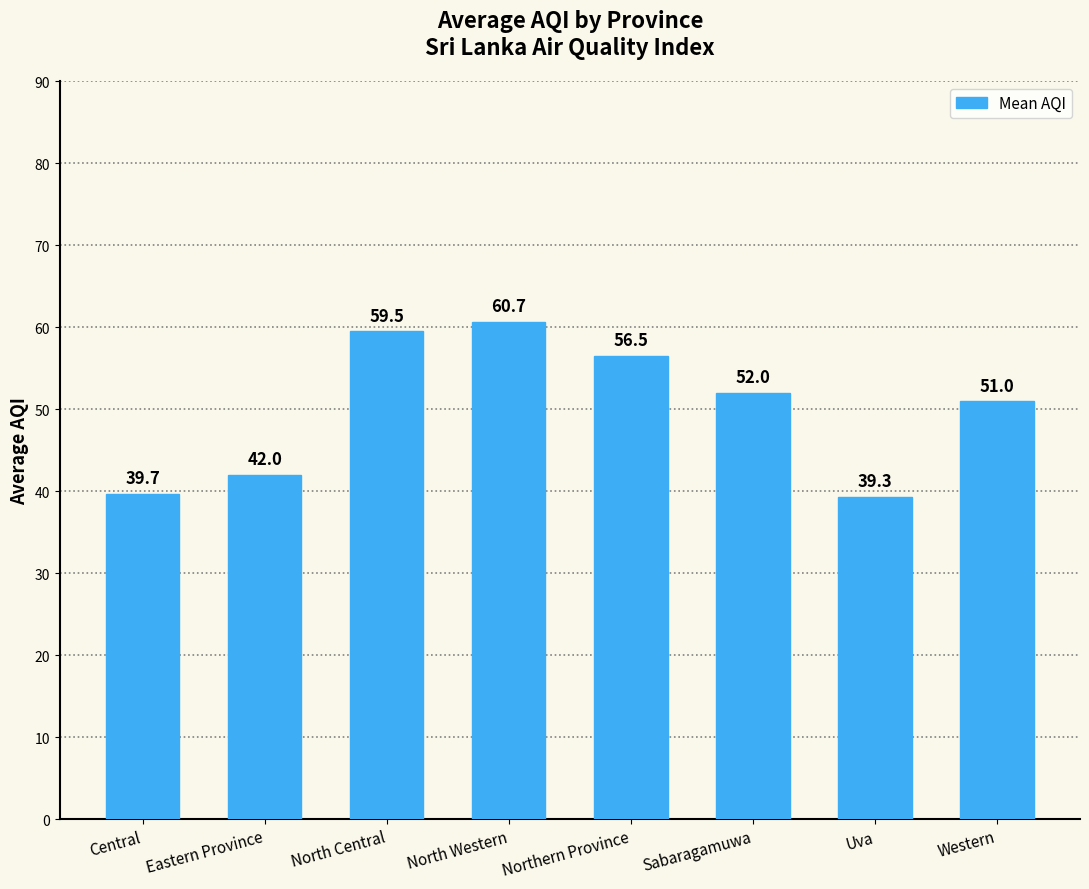

What position from the right is Northern Province?

4